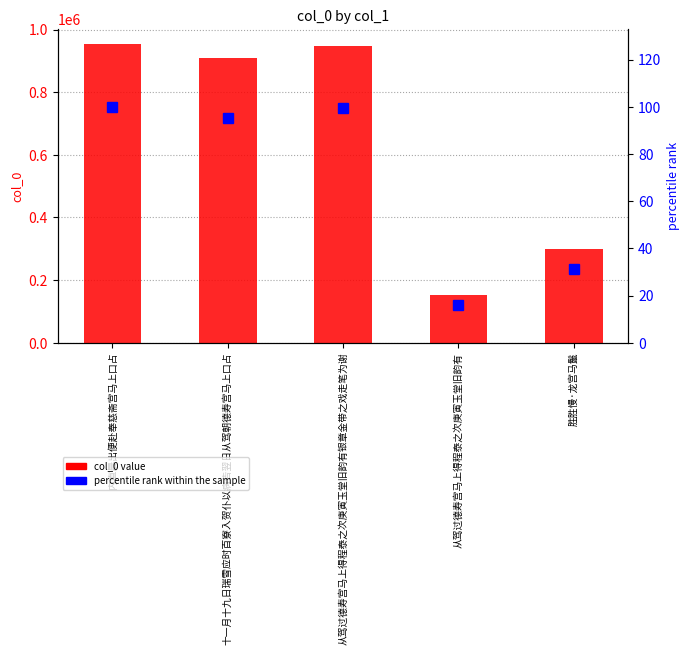

Reading left to right, what are all the values shown in this chart?

col_0: 953627.0	907535.0	948526.0	152535.0	300094.0
percentile rank within the sample: 100.0	95.2	99.5	16.0	31.5